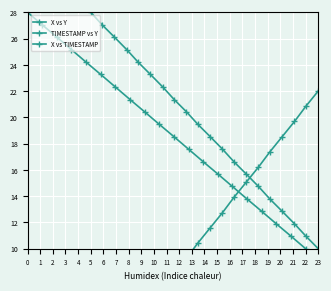

What is the value of the X vs TIMESTAMP point at the 9th from the left?

9.3